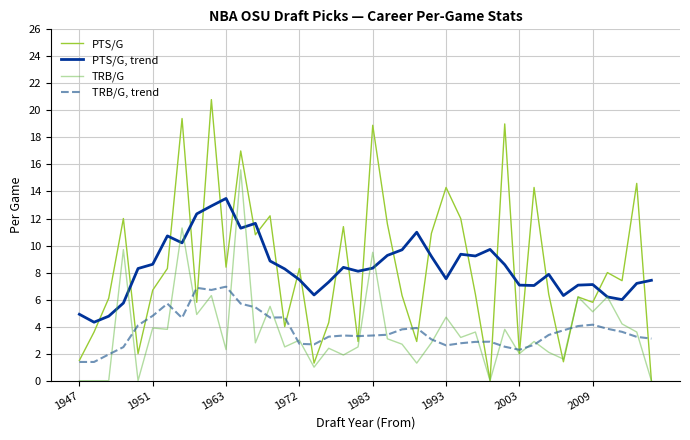

After their last crossing, which series has the higher values: PTS/G, trend or PTS/G?

PTS/G, trend